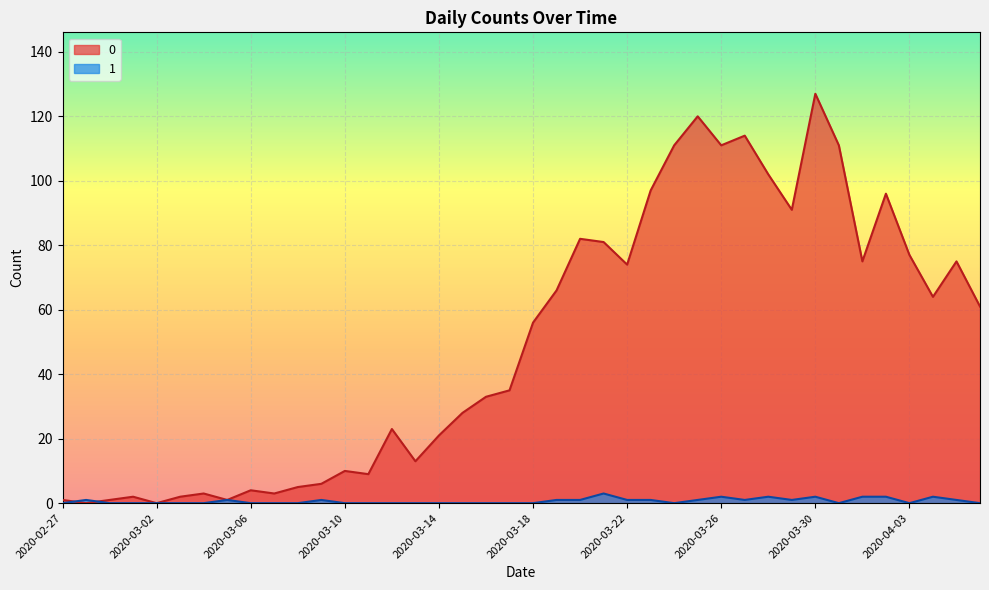

At how many categories does at least one series exceed 9?

27